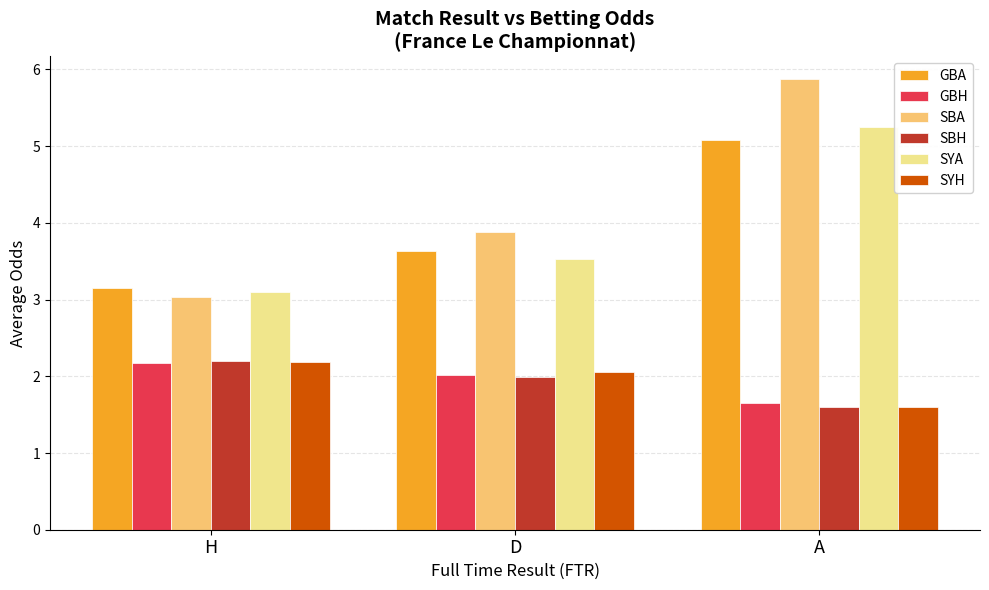

What is the difference between the highest and lowest values at A?

4.3